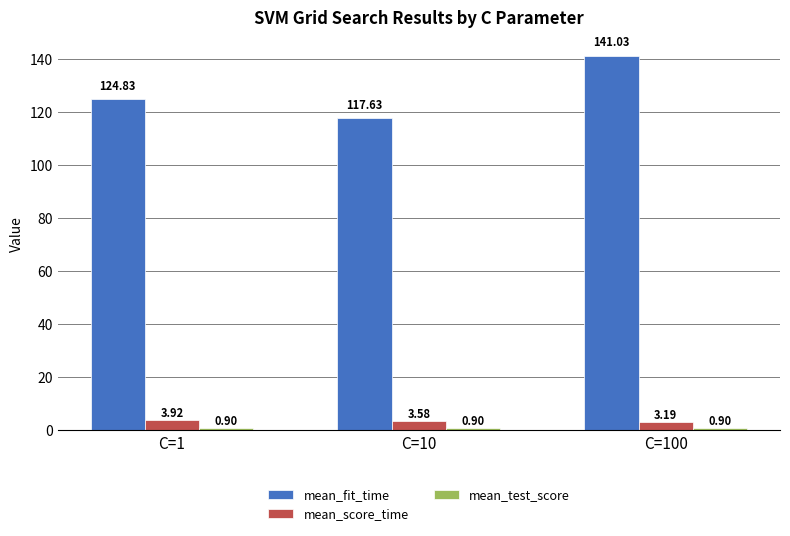

What is the difference between the highest and lowest values at C=100?

140.1